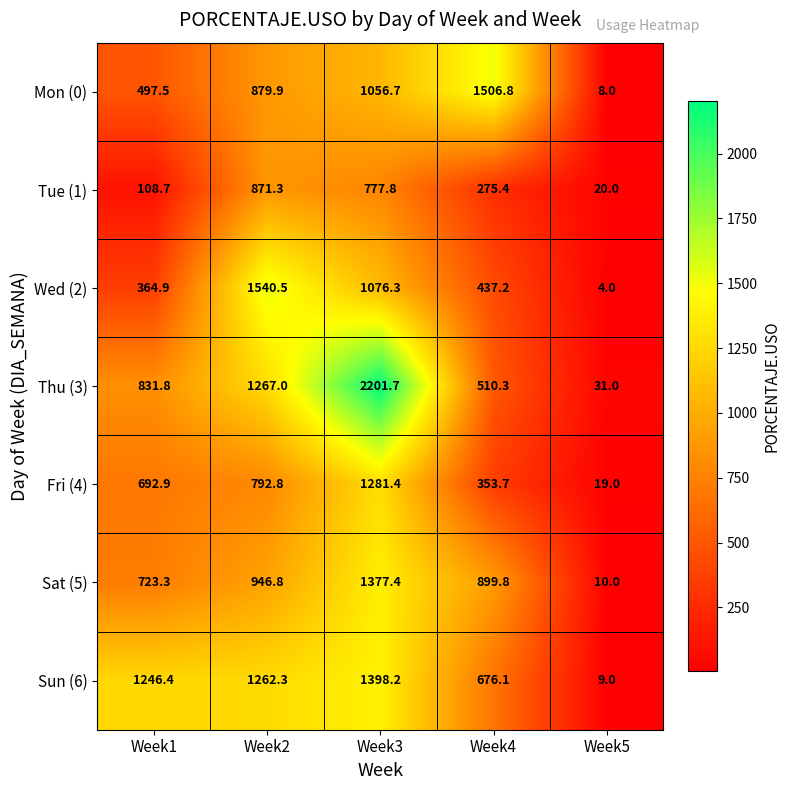

At which category is the sum across all series the highest?

Week3